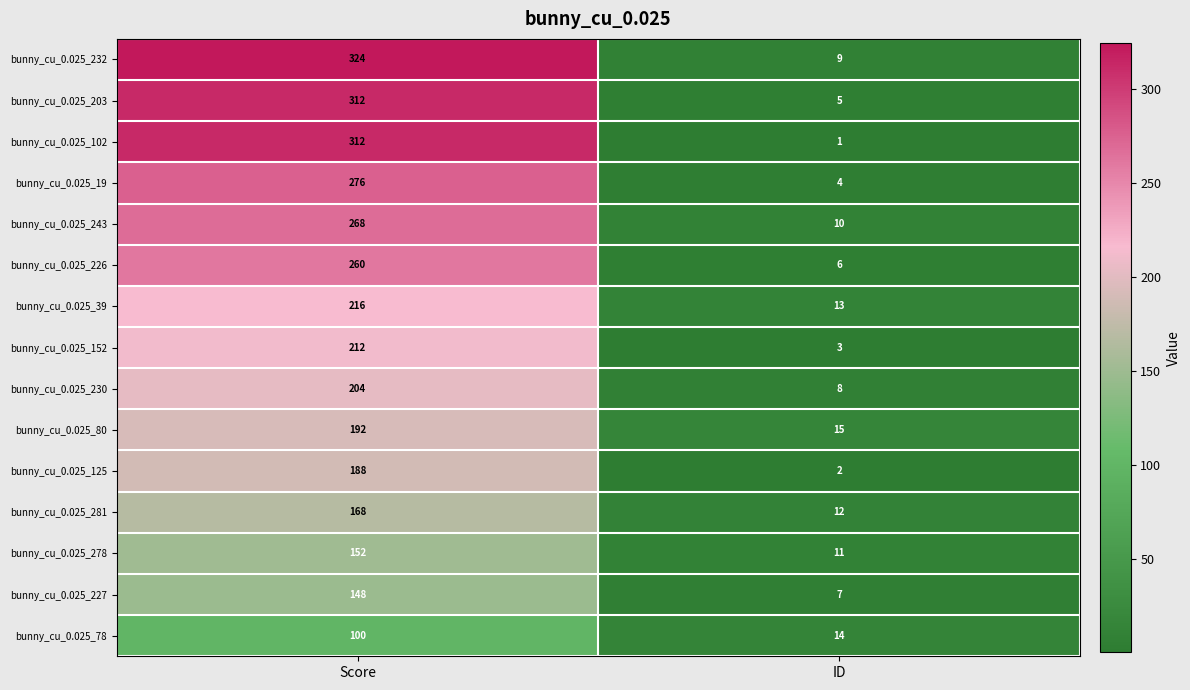

Reading left to right, transcribe all the data shown in this chart.

bunny_cu_0.025_232: Score=324	ID=9
bunny_cu_0.025_203: Score=312	ID=5
bunny_cu_0.025_102: Score=312	ID=1
bunny_cu_0.025_19: Score=276	ID=4
bunny_cu_0.025_243: Score=268	ID=10
bunny_cu_0.025_226: Score=260	ID=6
bunny_cu_0.025_39: Score=216	ID=13
bunny_cu_0.025_152: Score=212	ID=3
bunny_cu_0.025_230: Score=204	ID=8
bunny_cu_0.025_80: Score=192	ID=15
bunny_cu_0.025_125: Score=188	ID=2
bunny_cu_0.025_281: Score=168	ID=12
bunny_cu_0.025_278: Score=152	ID=11
bunny_cu_0.025_227: Score=148	ID=7
bunny_cu_0.025_78: Score=100	ID=14